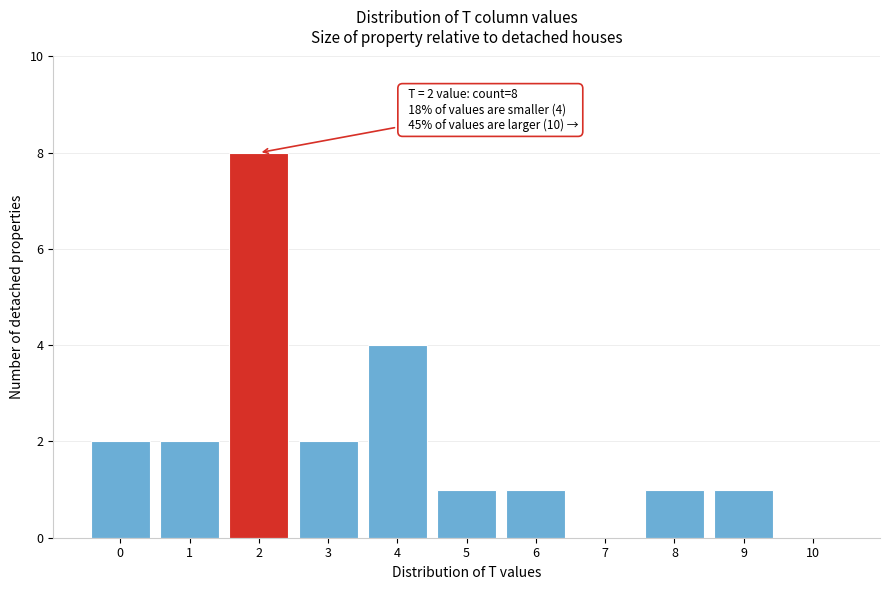

Reading left to right, list all the values displayed in this chart.

0=2	1=2	2=8	3=2	4=4	5=1	6=1	7=0	8=1	9=1	10=0